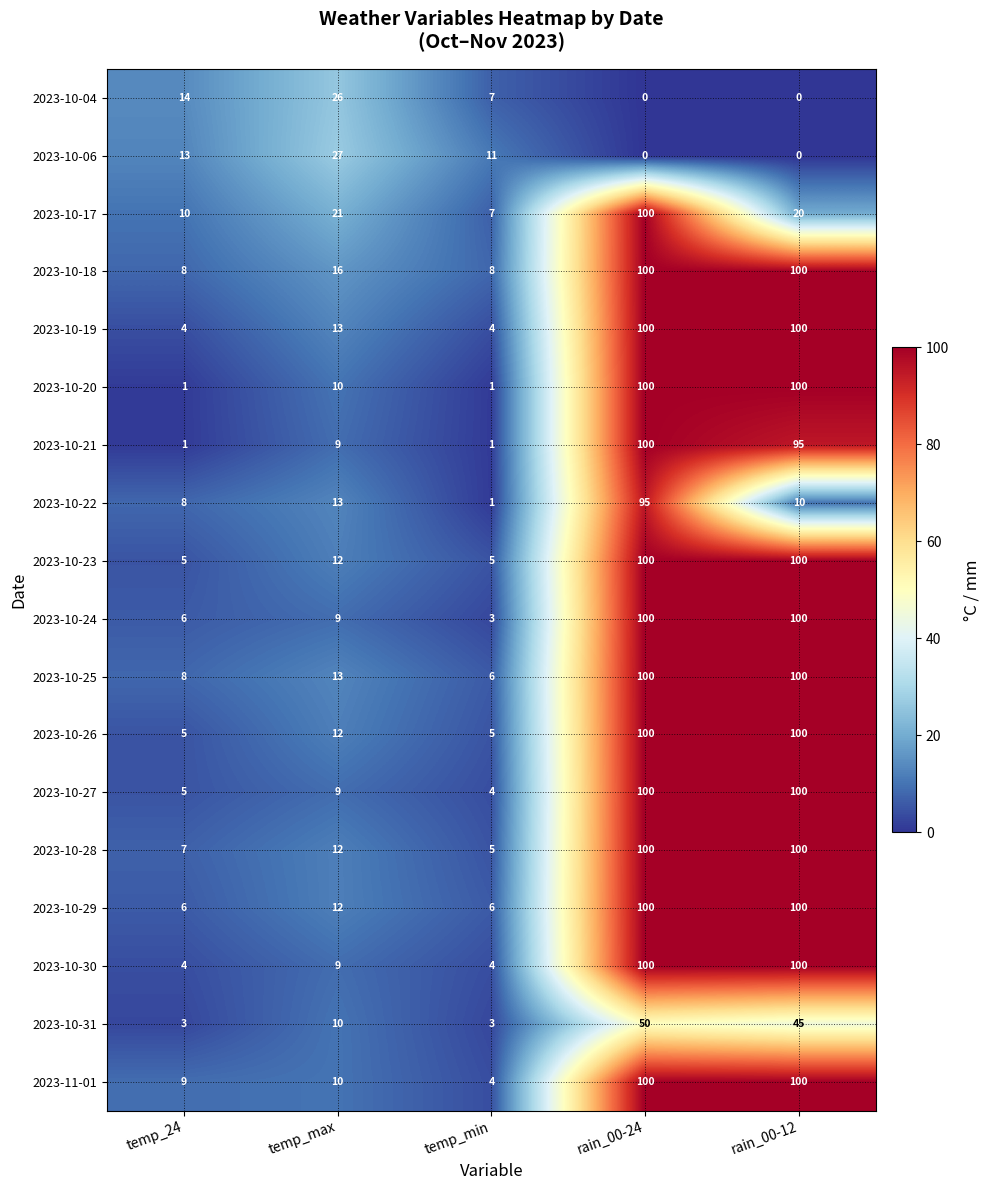

The 2023-10-30 series shows 6 at temp_24. True or false?

False